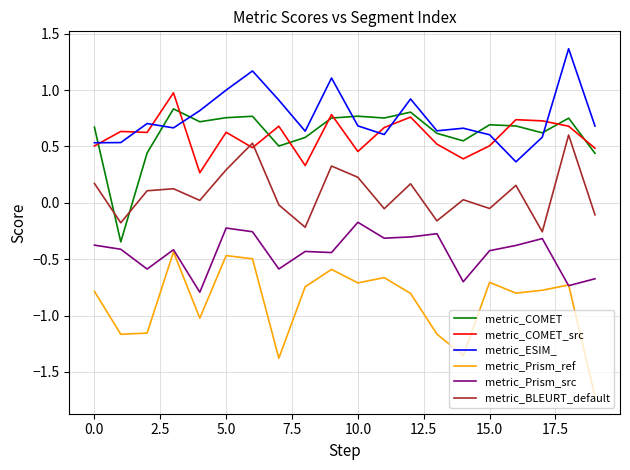

At how many categories does at least one series exceed 0?

20